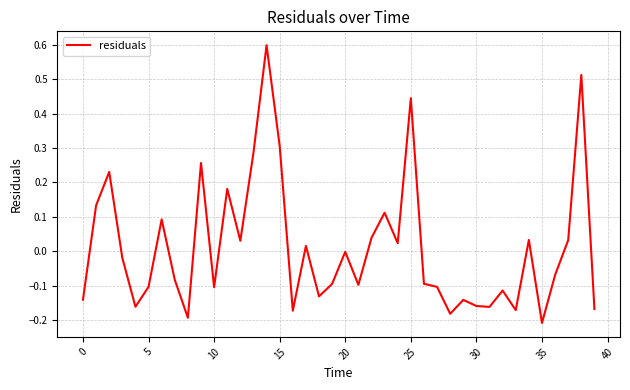

What is the greatest value displayed?

0.6